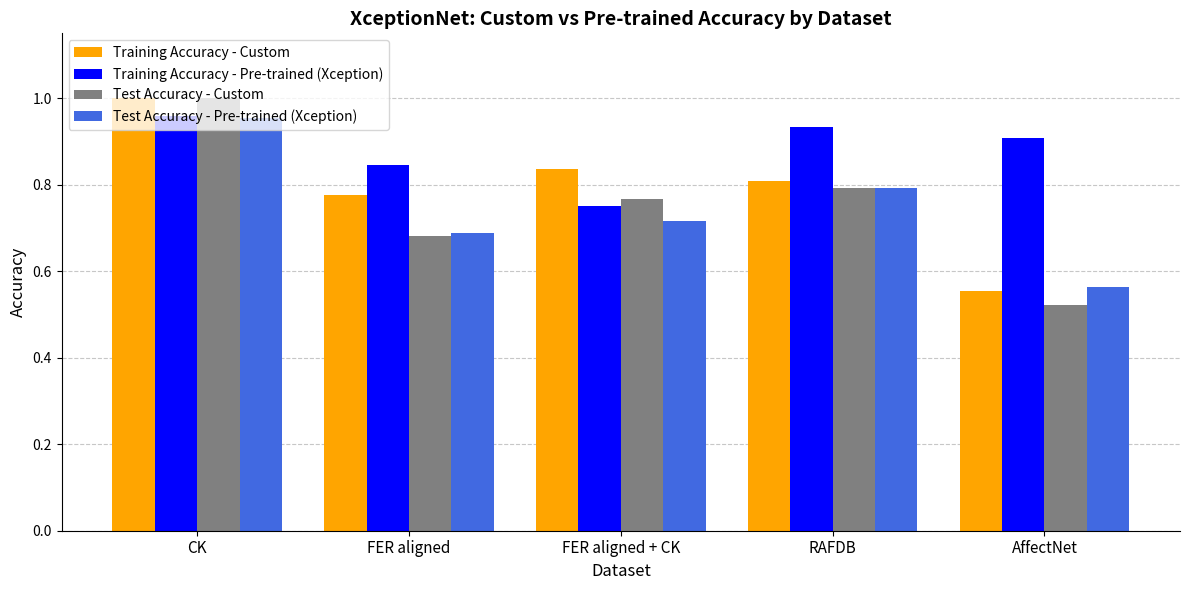

What is the difference between the maximum and minimum values in the Training Accuracy - Pre-trained (Xception) series?

0.2